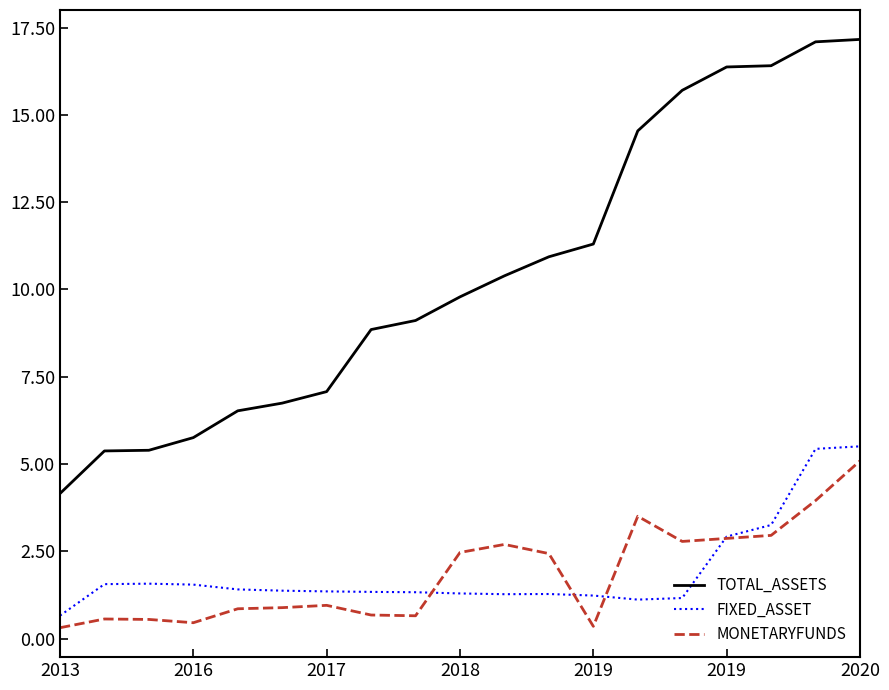

What is the highest value of the FIXED_ASSET series?

5.5